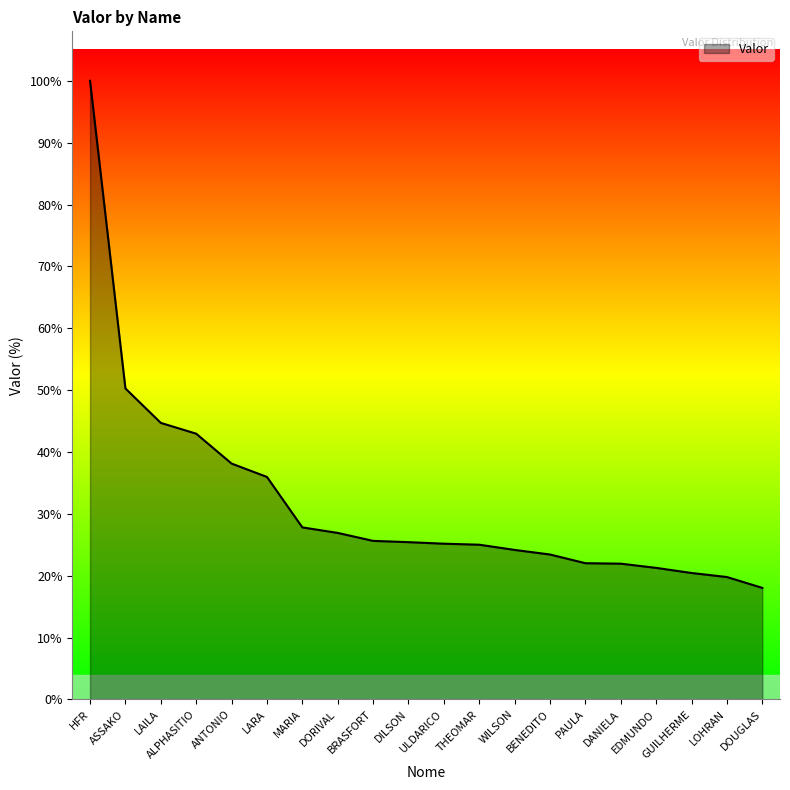

Which category has the lowest value across all series?

DOUGLAS